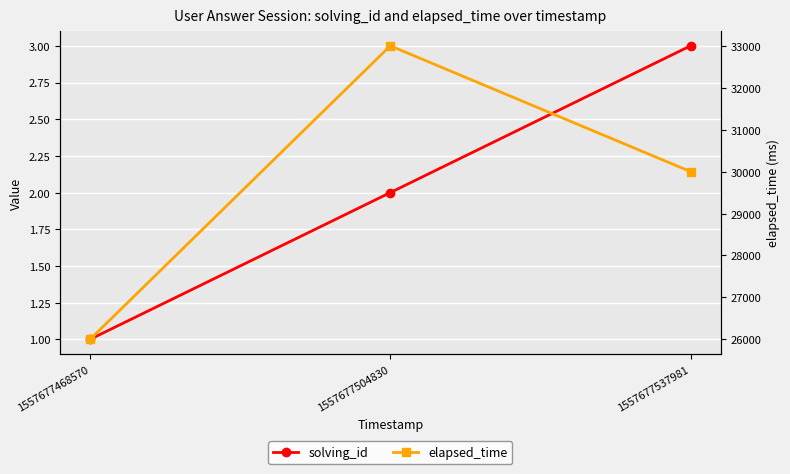

What is the lowest value of the solving_id series?

1